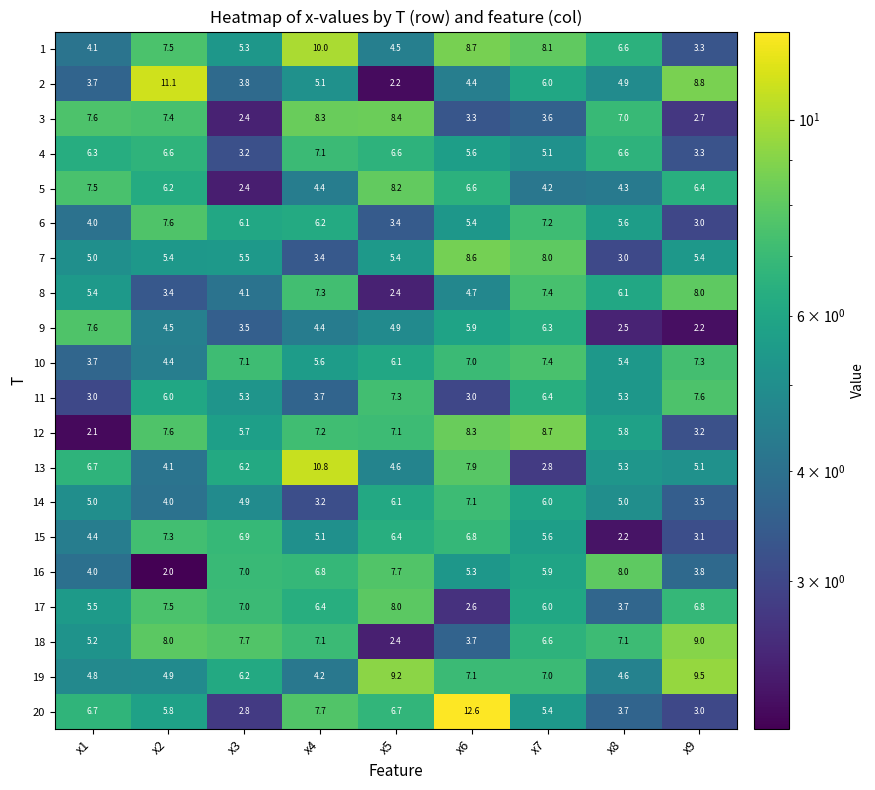

What is the difference between the 15 values at x9 and x3?

3.8